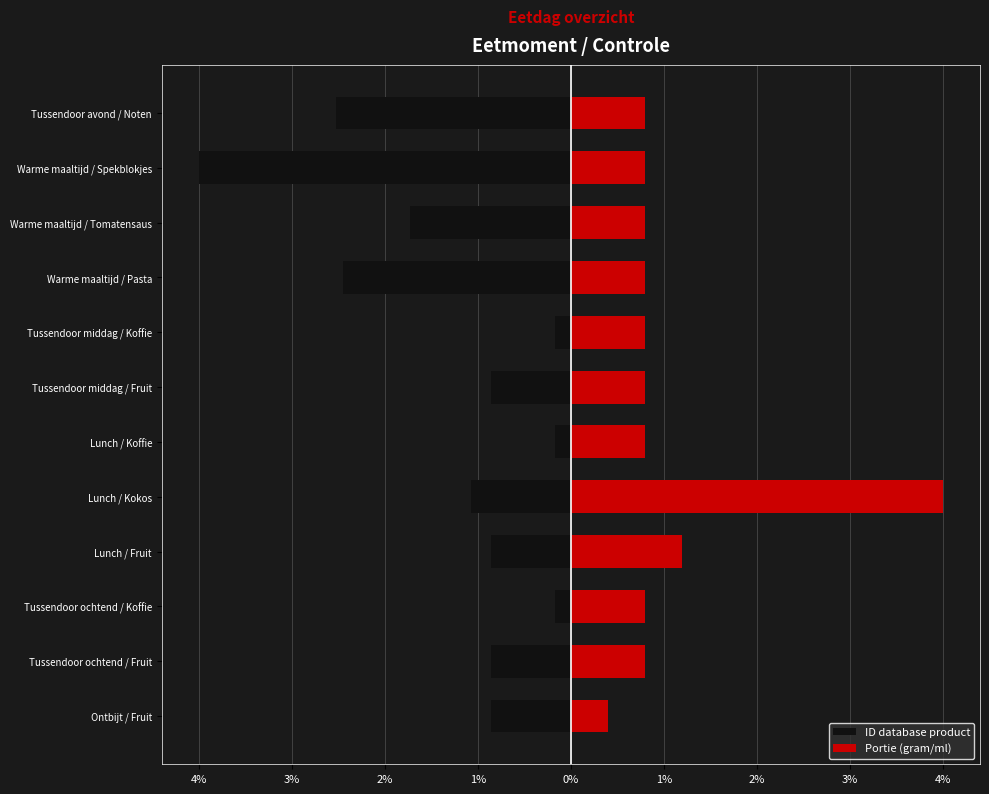

Between 4% and 9, which is larger?

9